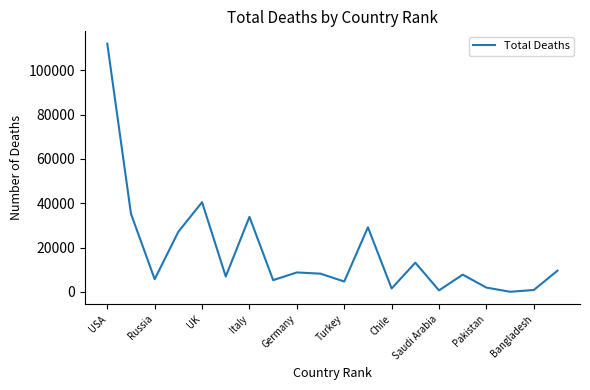

What is the maximum value shown in the chart?

111942